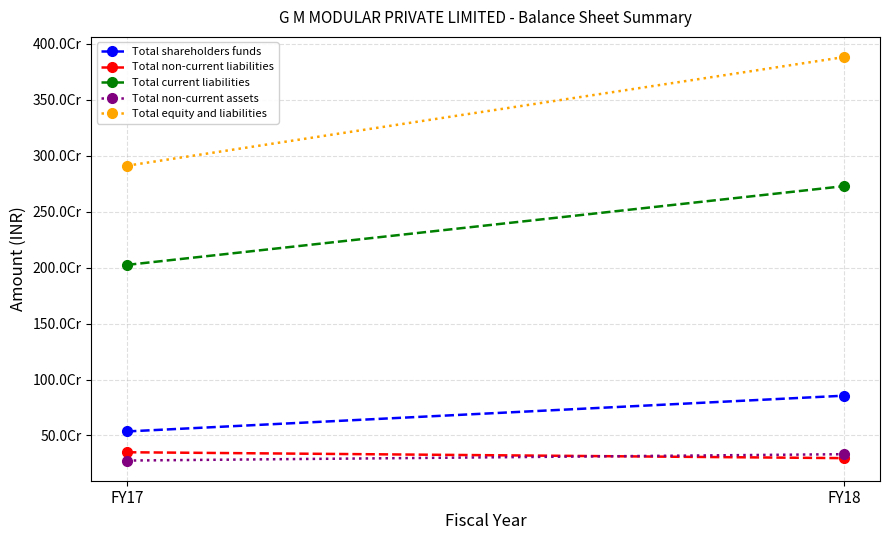

List the series in order of their peak value, highest first.

Total equity and liabilities, Total current liabilities, Total shareholders funds, Total non-current liabilities, Total non-current assets